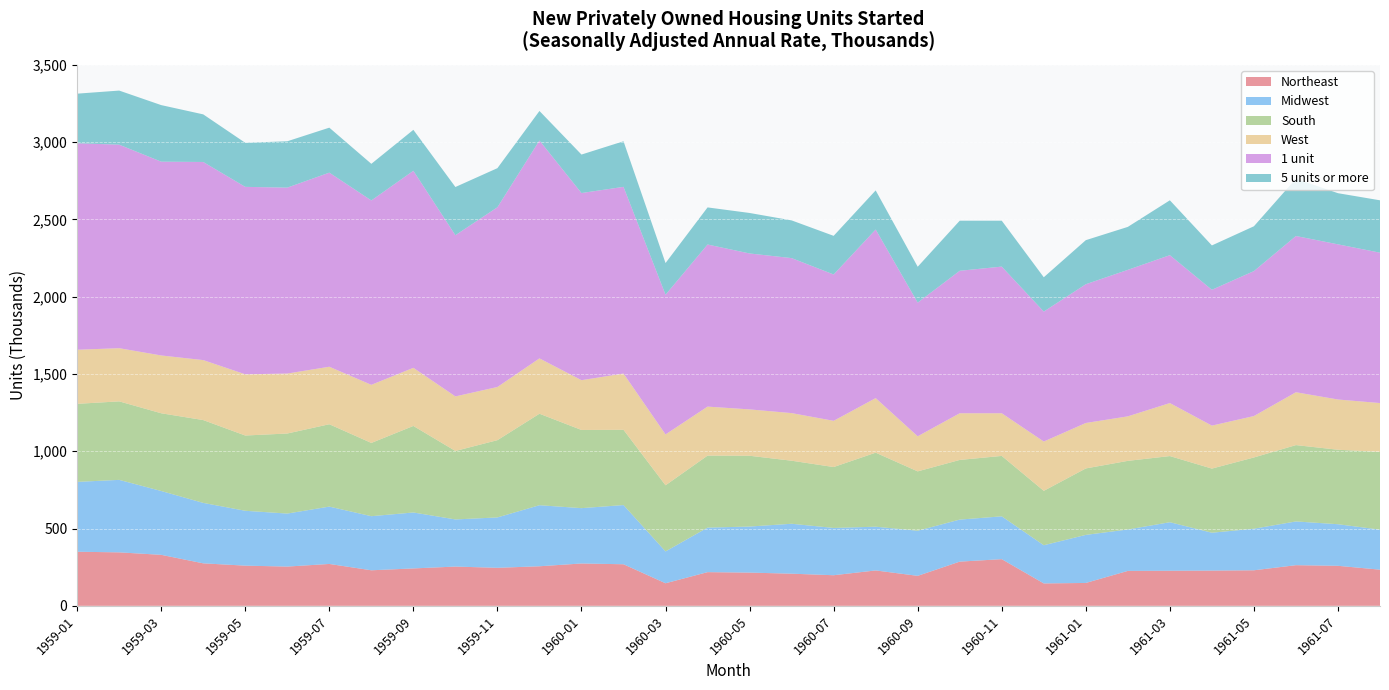

Reading left to right, extract all data points from this chart.

Northeast: 350	346	330	275	260	254	271	230	242	254	246	256	274	269	146	218	215	208	198	229	194	286	302	145	148	226	227	228	230	263	259	234
Midwest: 452	469	413	391	355	343	371	350	362	305	326	395	358	383	206	288	298	323	306	283	292	272	277	247	311	268	314	245	269	283	269	259
South: 505	508	503	536	487	518	533	474	560	443	500	592	506	487	428	466	458	408	394	479	384	386	391	352	430	444	428	415	461	494	482	503
West: 350	344	374	388	396	388	372	376	376	353	344	358	322	364	329	317	300	308	299	353	227	302	276	319	294	288	343	278	268	342	325	316
1 unit: 1336	1317	1254	1282	1213	1203	1256	1193	1275	1043	1163	1410	1211	1208	904	1049	1009	1003	947	1091	865	922	949	841	898	948	957	879	938	1011	1004	973
5 units or more: 321	350	366	308	285	300	291	237	265	312	253	191	249	295	205	240	262	244	250	253	232	324	297	222	285	278	355	287	290	371	331	339